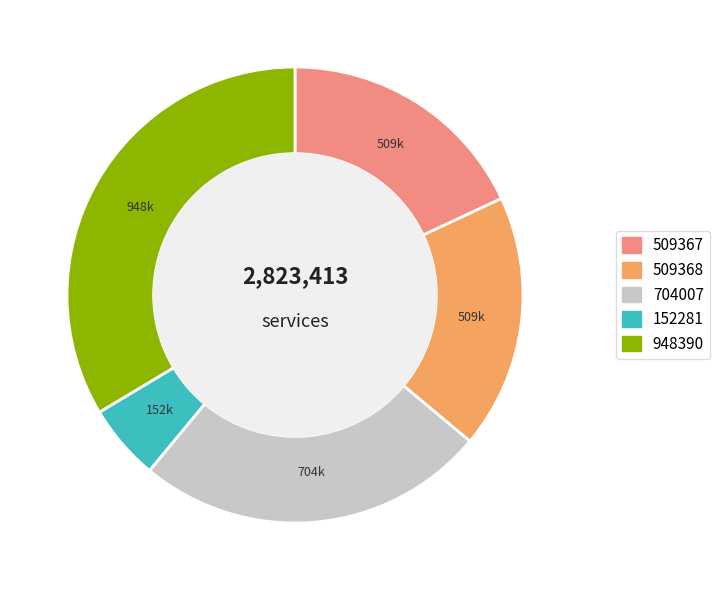

What is the largest slice in the pie chart?

948390